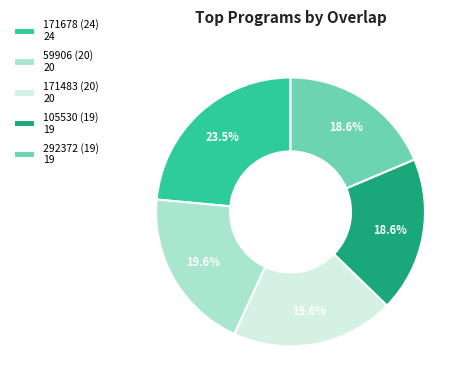

Is 292372 (19) the majority of the pie?

No